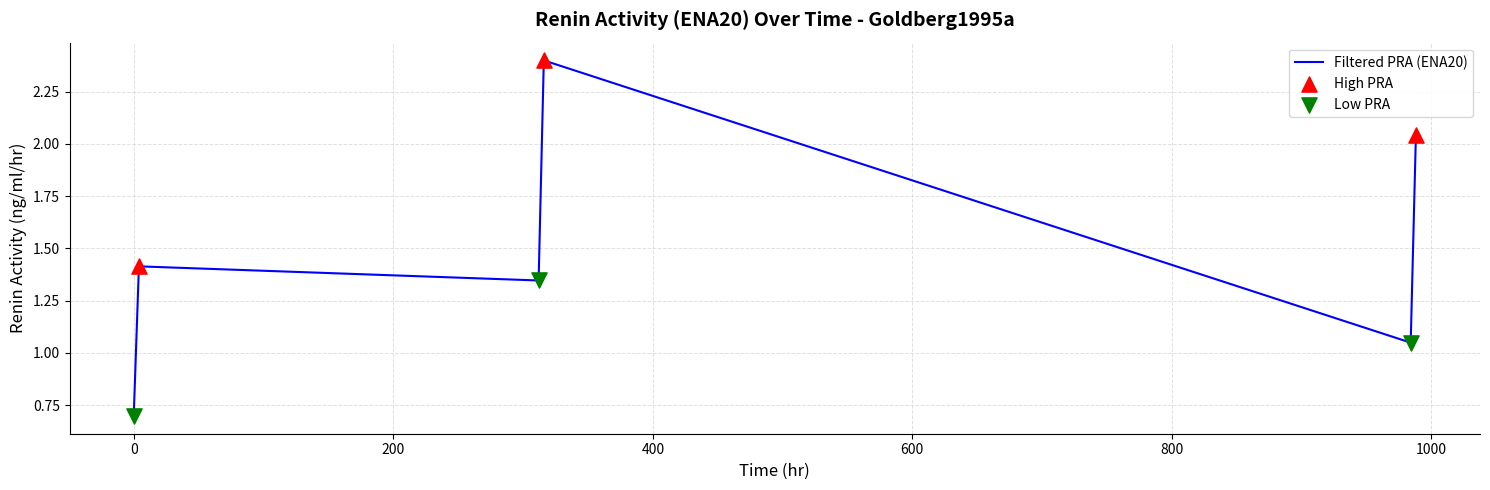

True or false: there are more than 0 points higher than both neighbors.

True